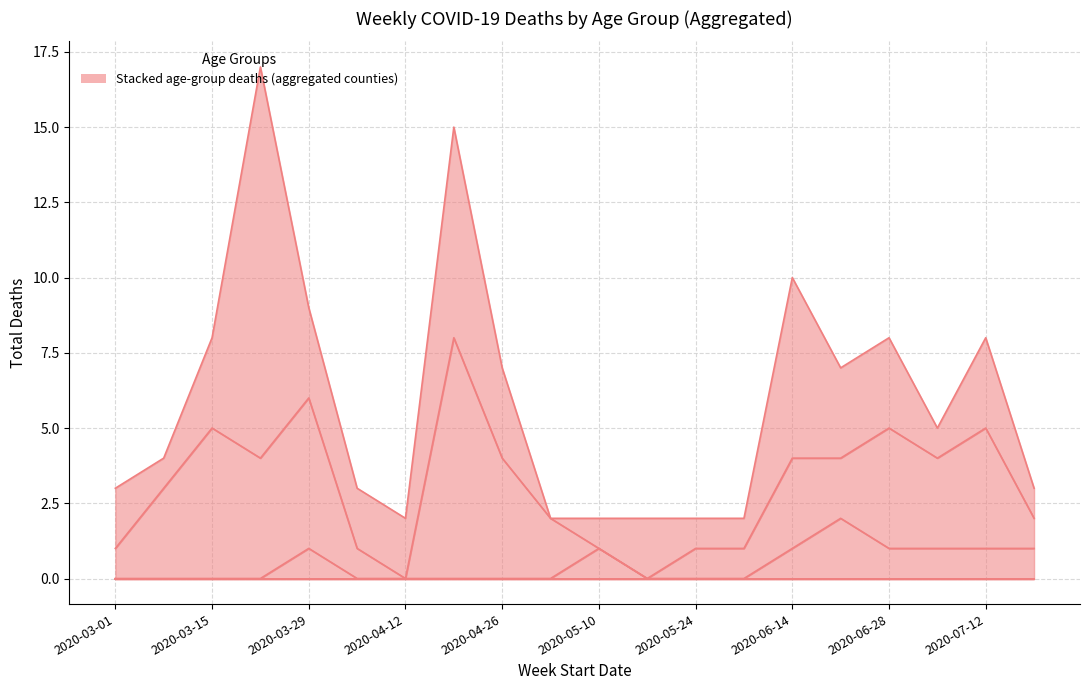

What is the difference between the maximum and minimum values in the Age 80+ series?

13